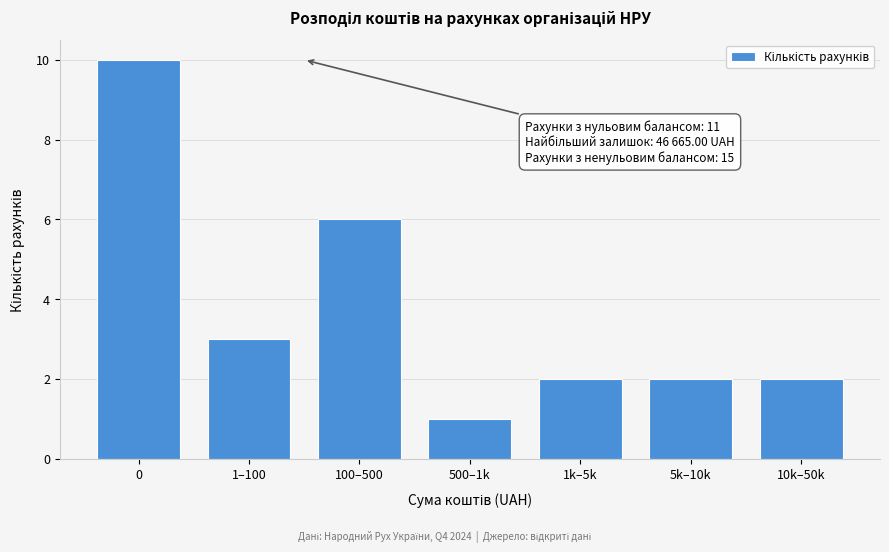

Reading left to right, extract all data points from this chart.

0=10	1–100=3	100–500=6	500–1k=1	1k–5k=2	5k–10k=2	10k–50k=2